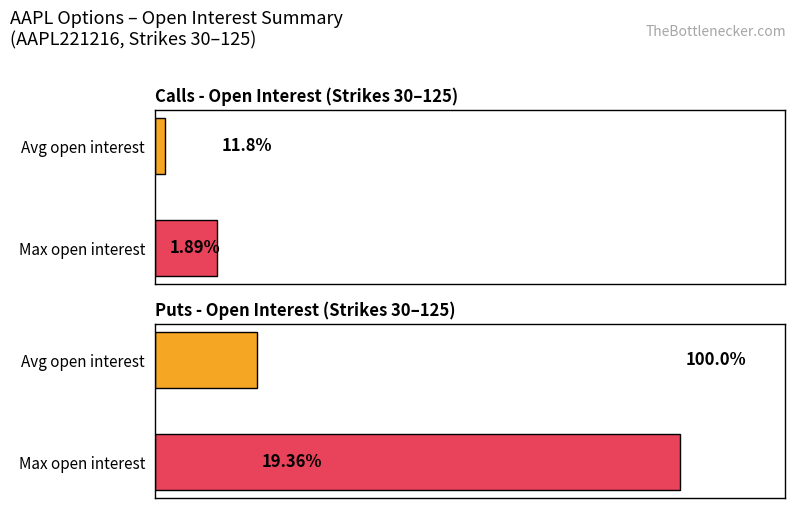

Rank the categories by Calls open_interest value from highest to lowest.

Max open interest, Avg open interest